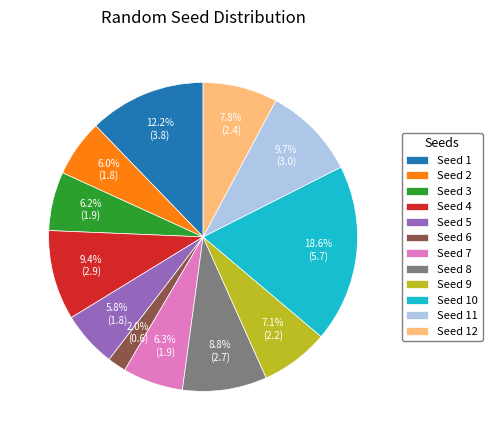

Does Seed 11 account for over 50% of the chart?

No